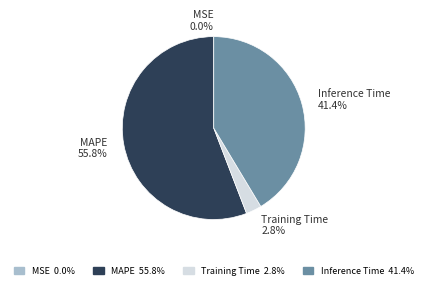

Does Training Time 2.8% represent more than half of the total?

No